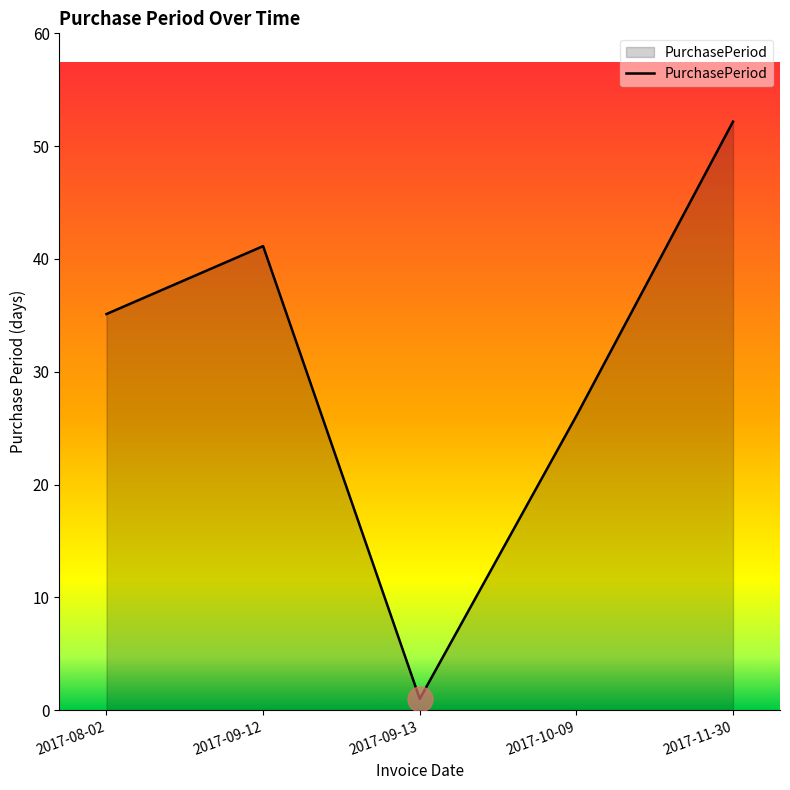

Where is the first local maximum?

2017-09-12